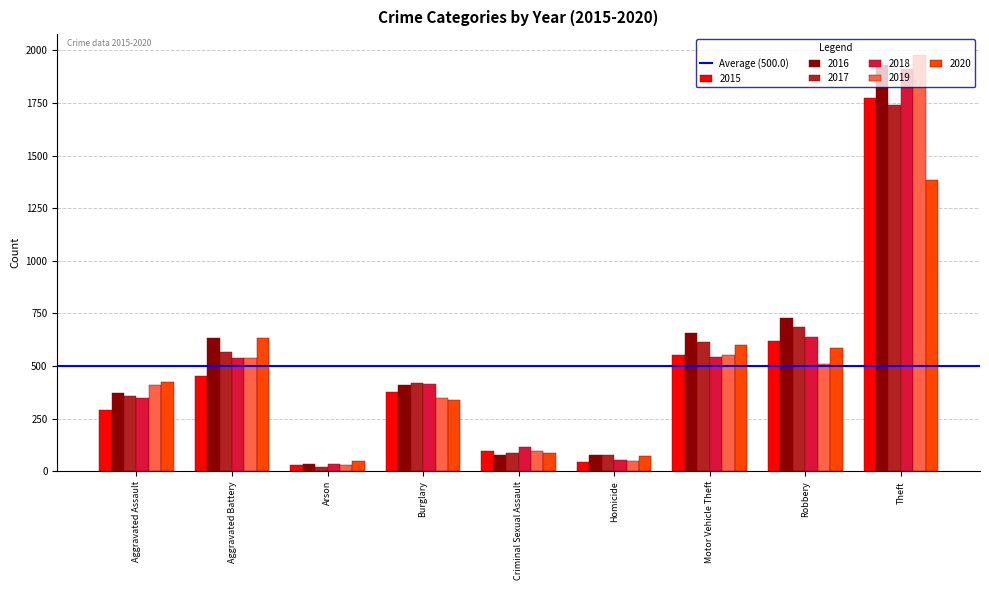

Which category has the lowest value in the 2020 series?

Arson